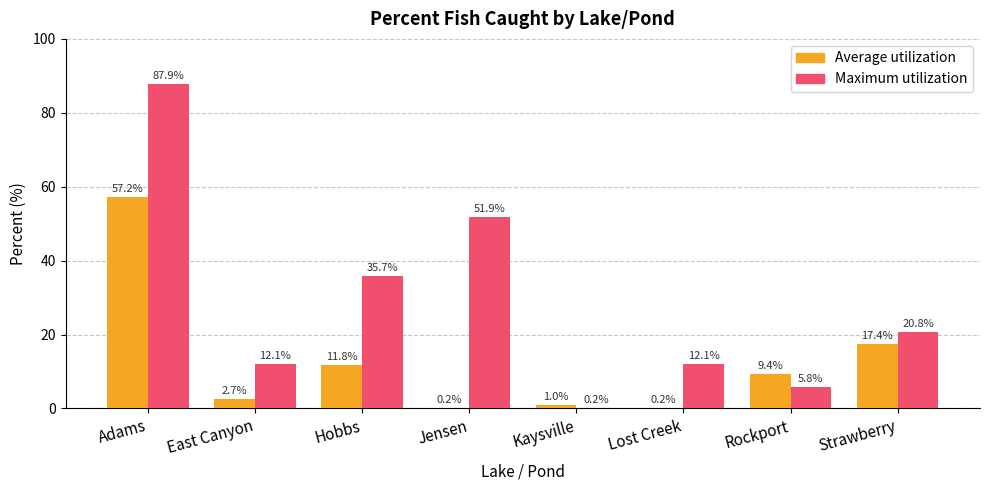

Where does the Average utilization series first go above 9?

Adams